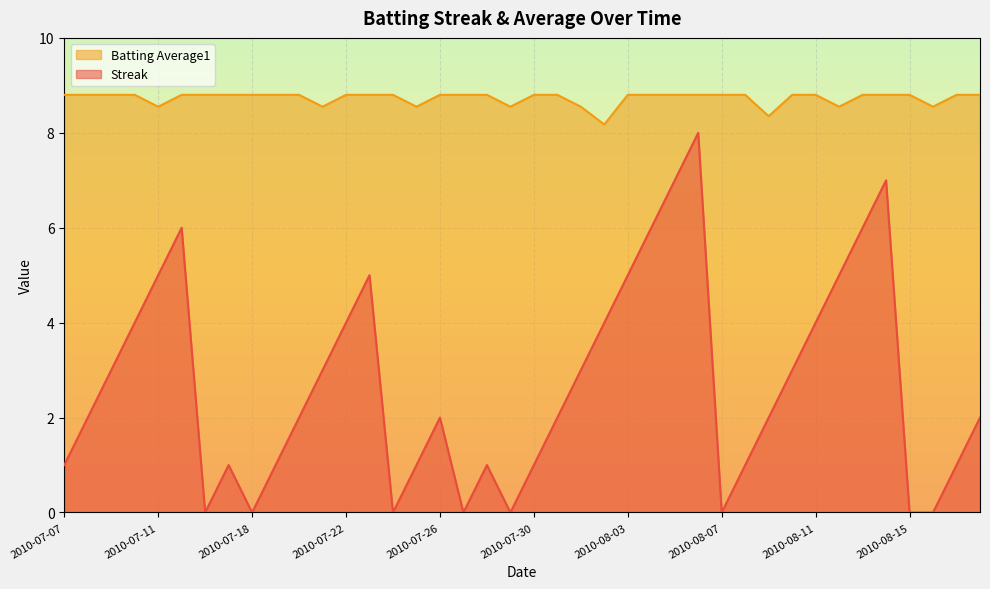

Rank the series by their maximum value, from highest to lowest.

Batting Average1, Streak